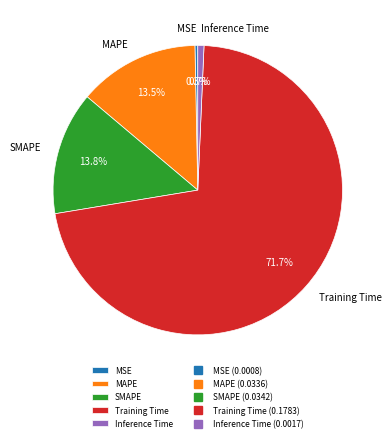

Which has a higher value, Training Time or SMAPE?

Training Time